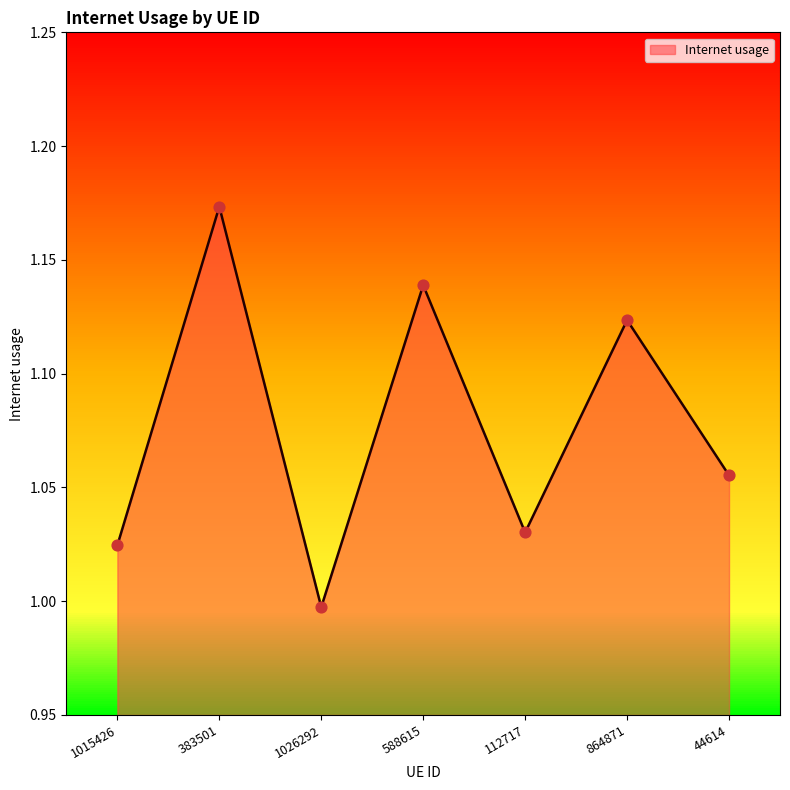

What is the ratio of the value at 44614 to the value at 588615?

0.9